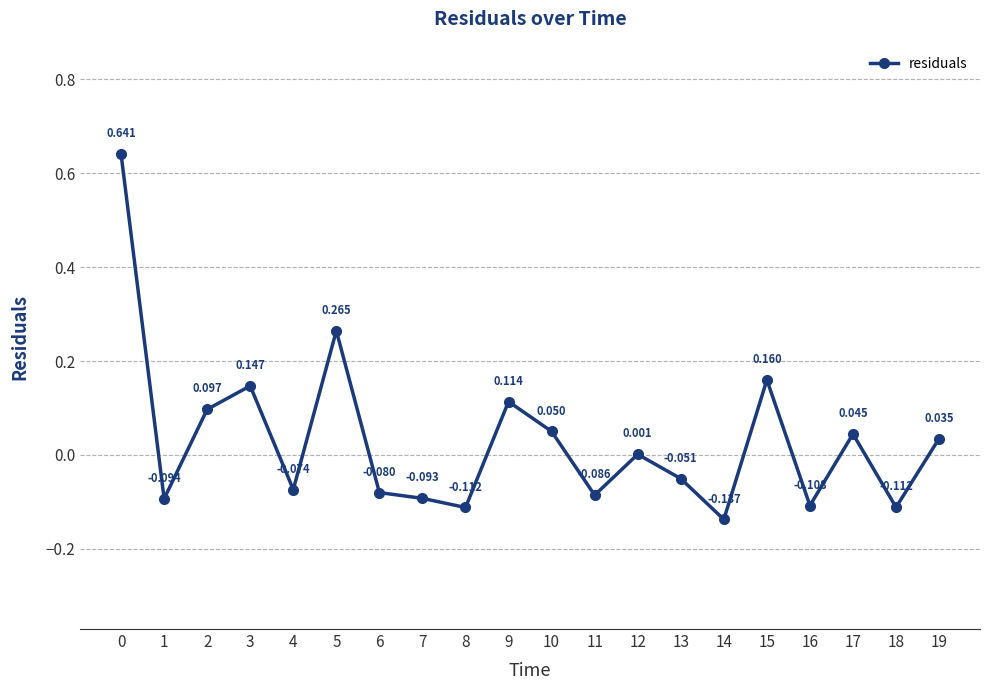

Does the chart display data point markers on the line(s)?

Yes